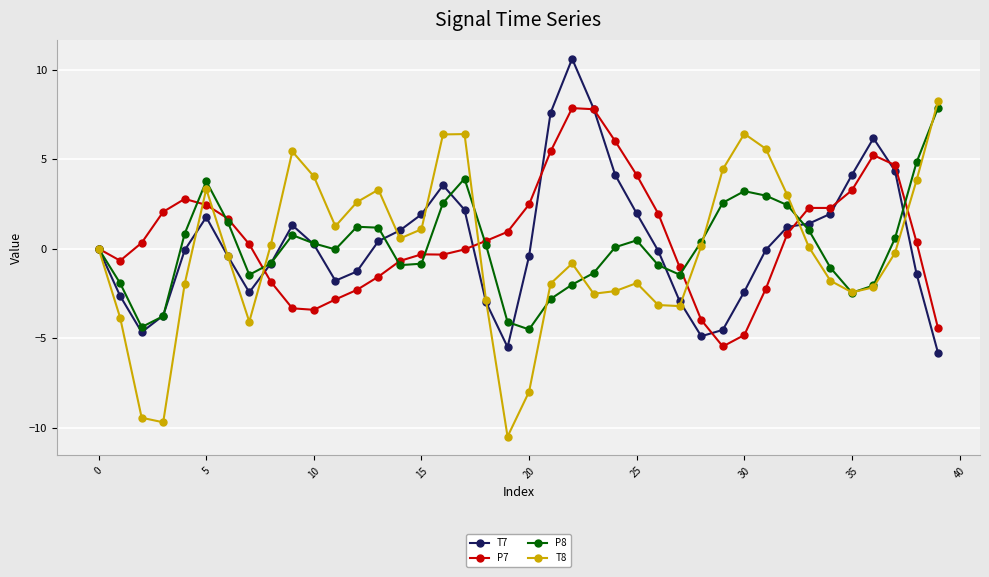

What is the difference between the second highest and minimum values in the P8 series?

9.3